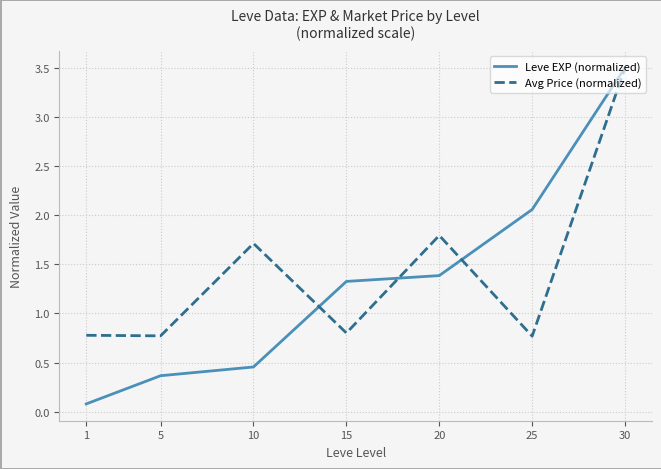

True or false: Avg Price (normalized) and Leve EXP (normalized) intersect in this chart.

True